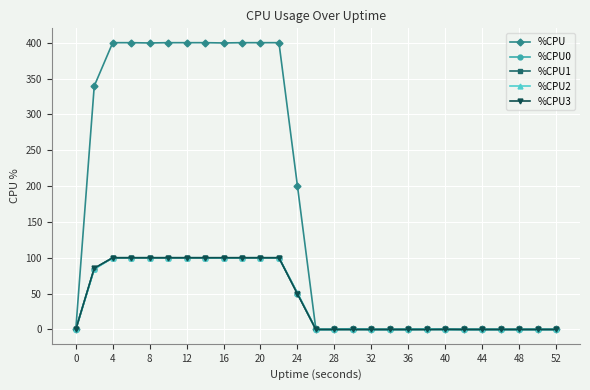

Which series has the largest range (max minus min)?

%CPU